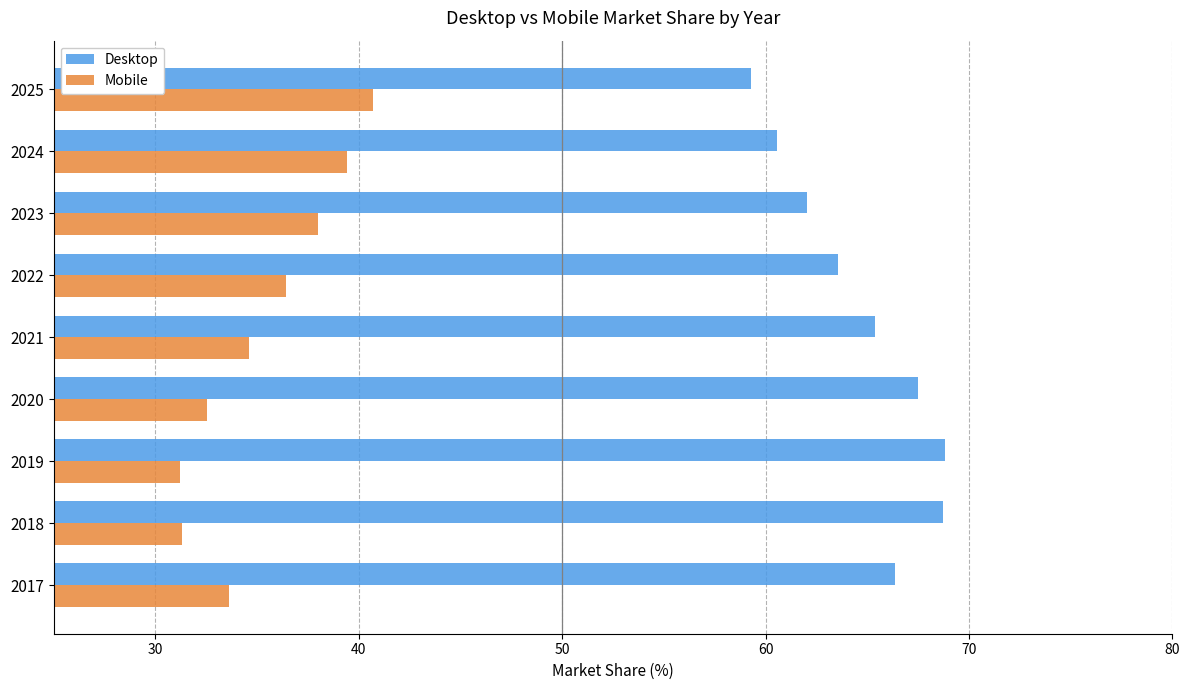

List the series in order of their overall mean, lowest first.

Mobile, Desktop